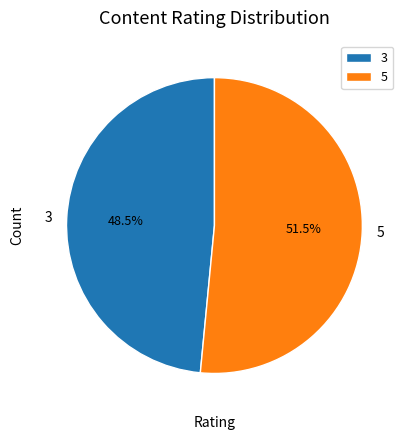

Which slice is the smallest?

3